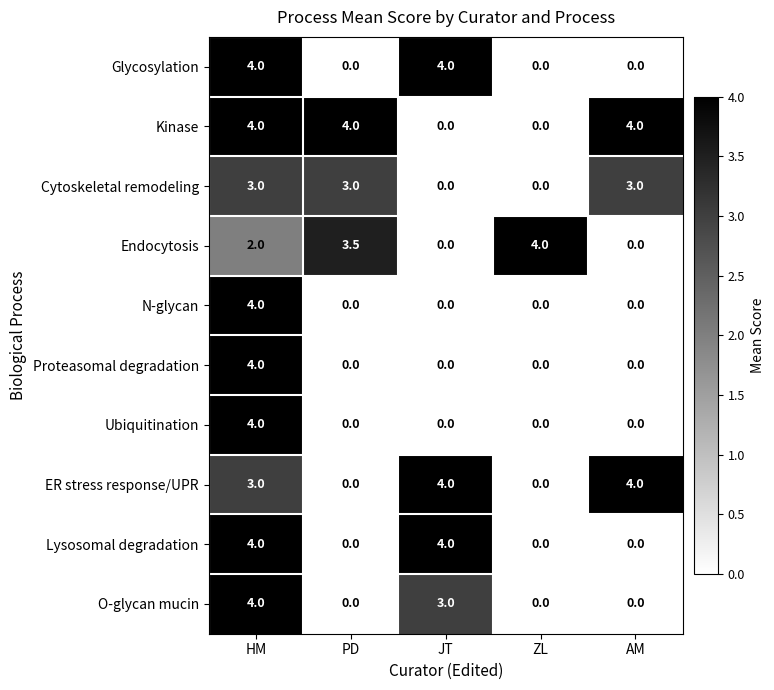

What value does the Lysosomal degradation series have at JT?

4.0